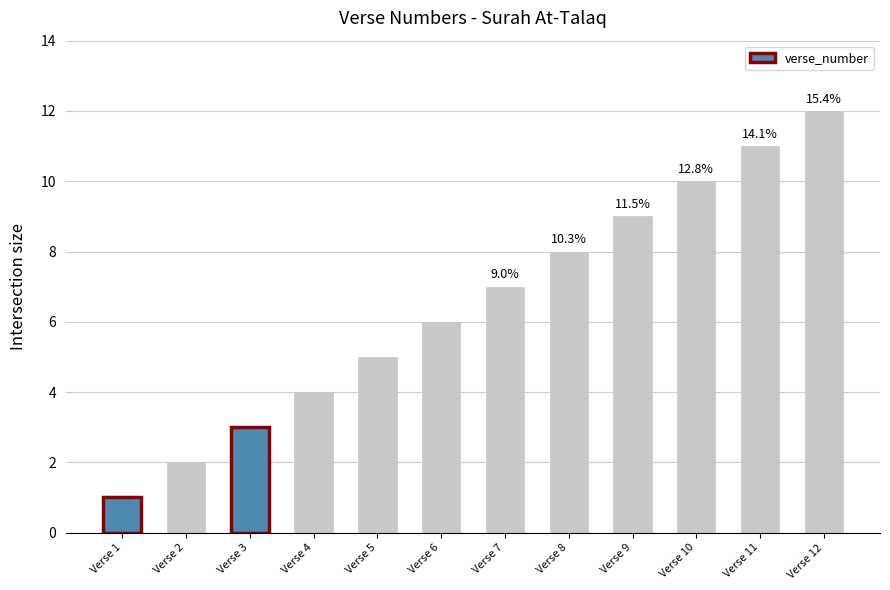

Reading left to right, extract all data points from this chart.

1	2	3	4	5	6	7	8	9	10	11	12